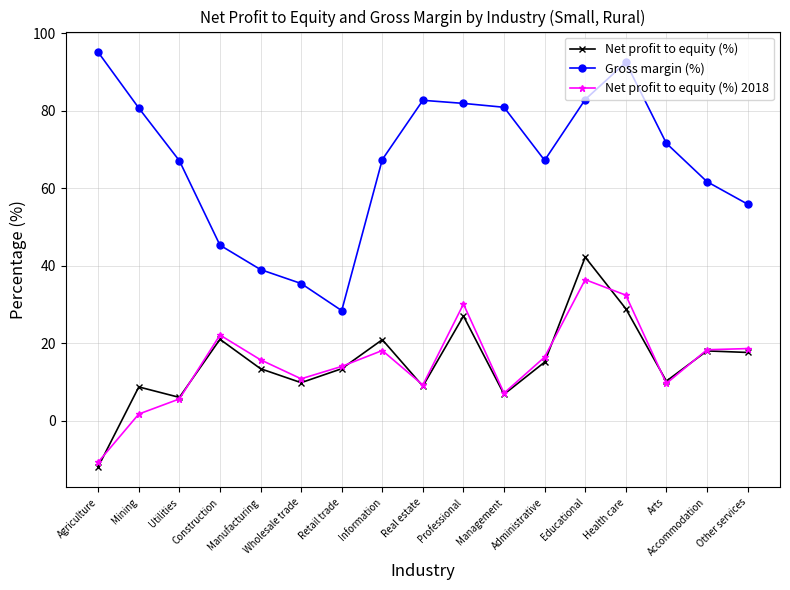

Rank the series by their maximum value, from highest to lowest.

Gross margin (%), Net profit to equity (%), Net profit to equity (%) 2018